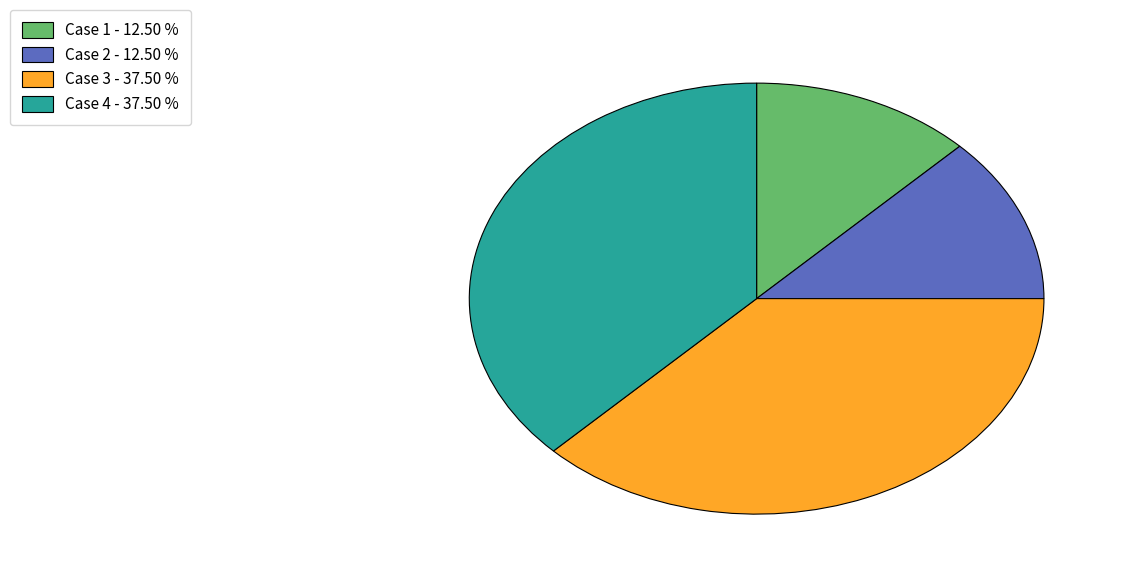

Does Case 2 represent more than half of the total?

No